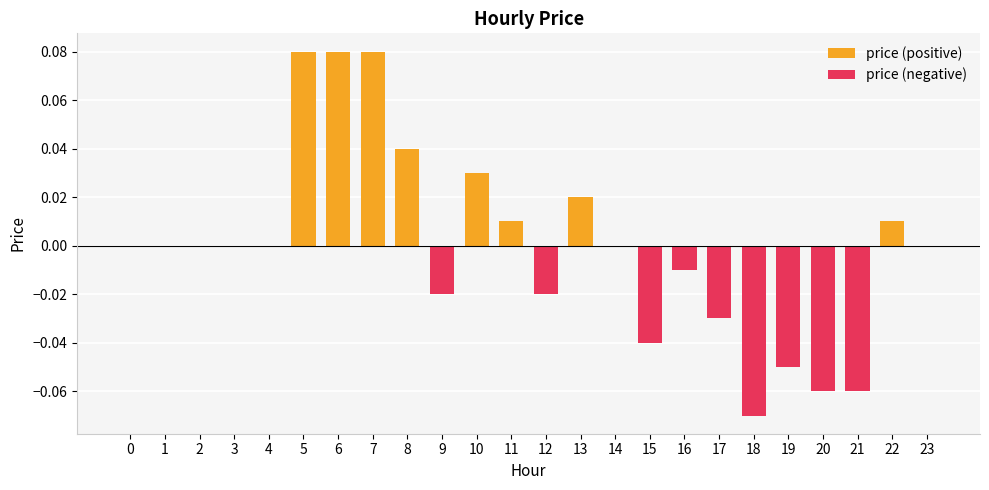

What is the difference between the maximum and minimum values in the price (negative) series?

0.1